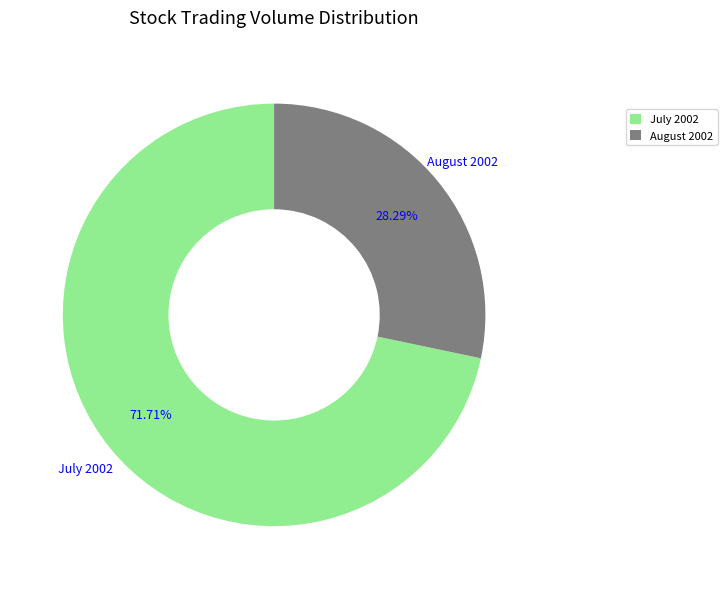

Which slice is the largest?

July 2002